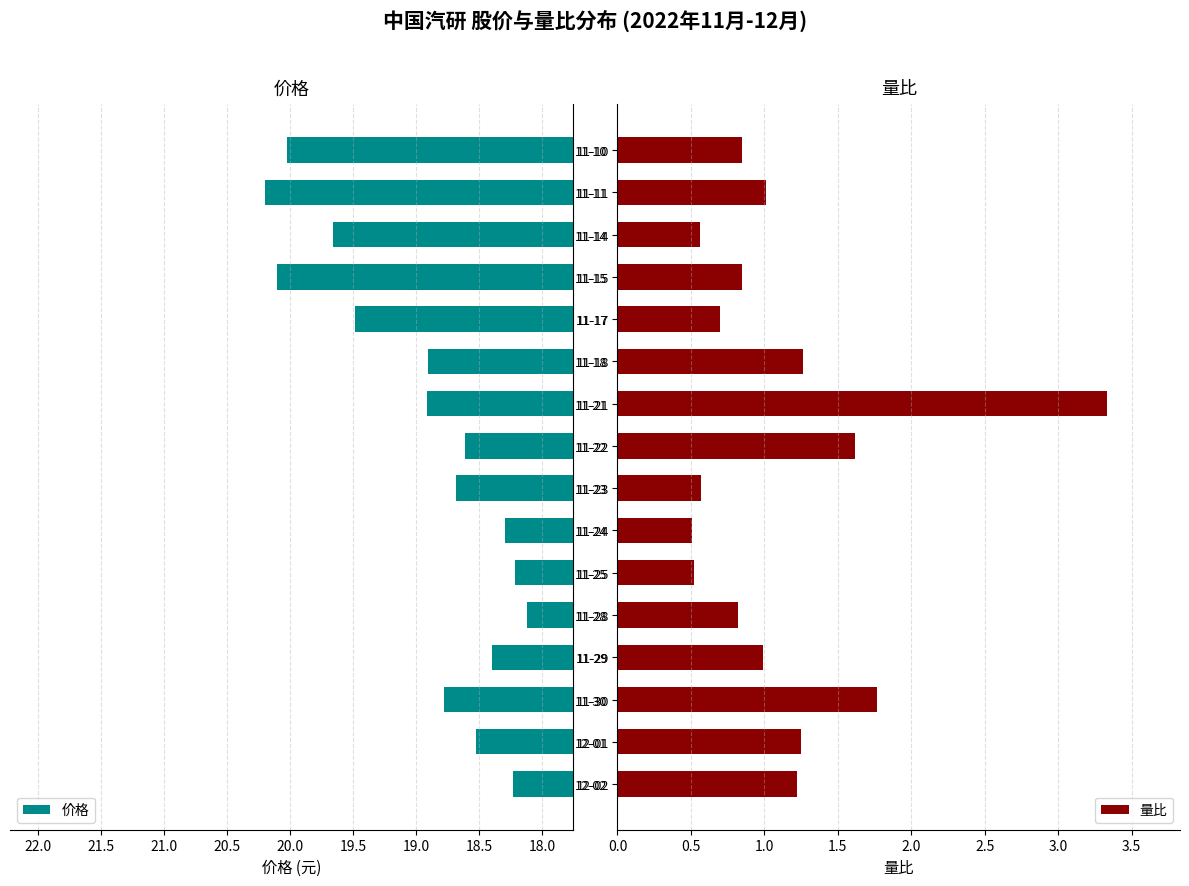

Does the chart contain stacked bars?

No